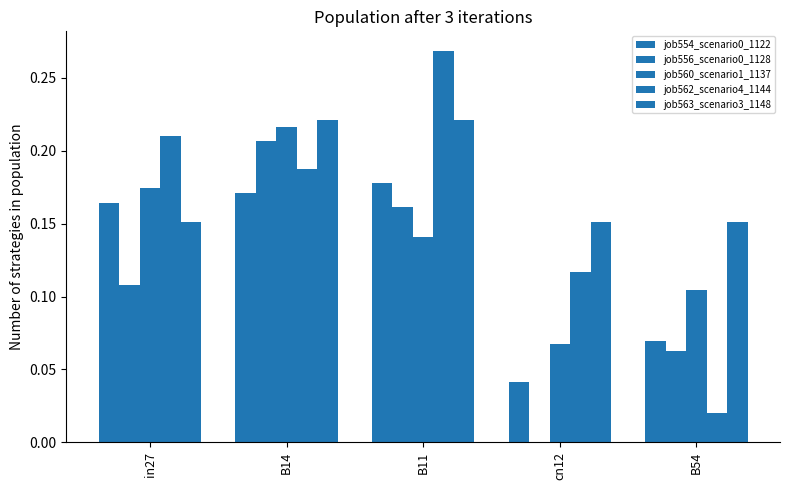

At which category does the chart reach its minimum across all series?

cn12